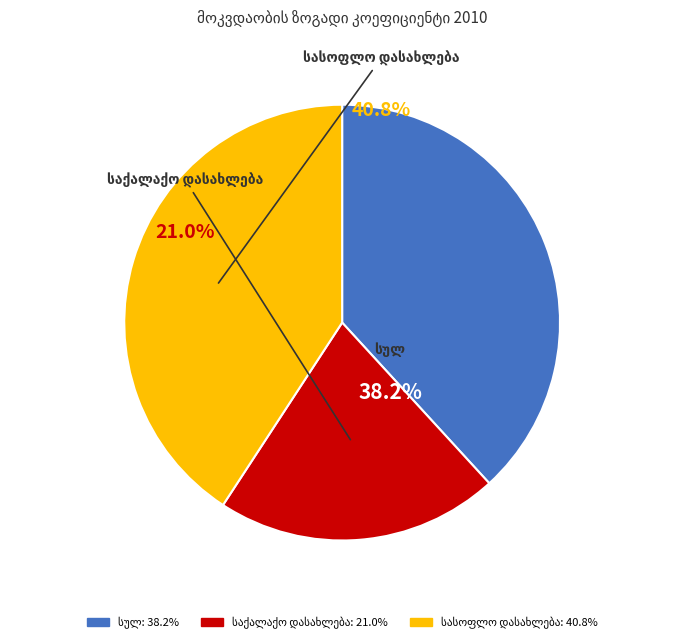

Is there any slice that represents more than half of the pie?

No